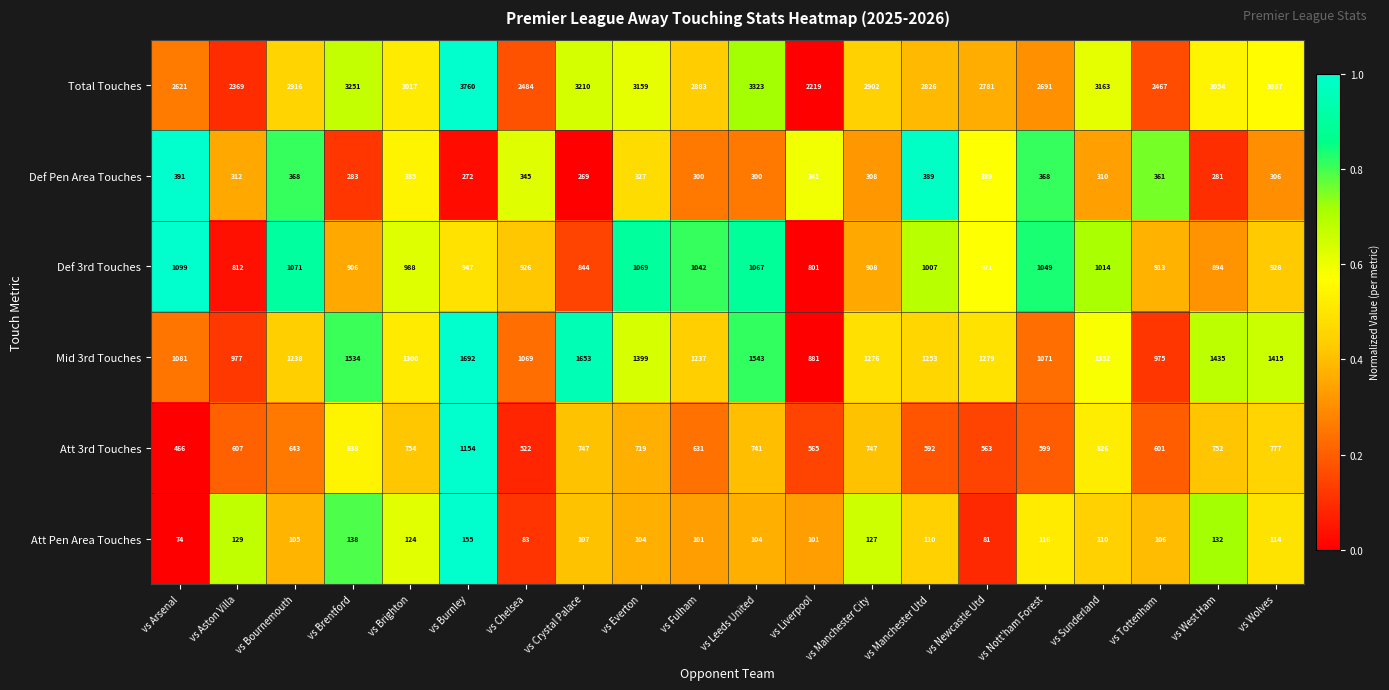

Which category has the lowest value across all series?

vs Arsenal